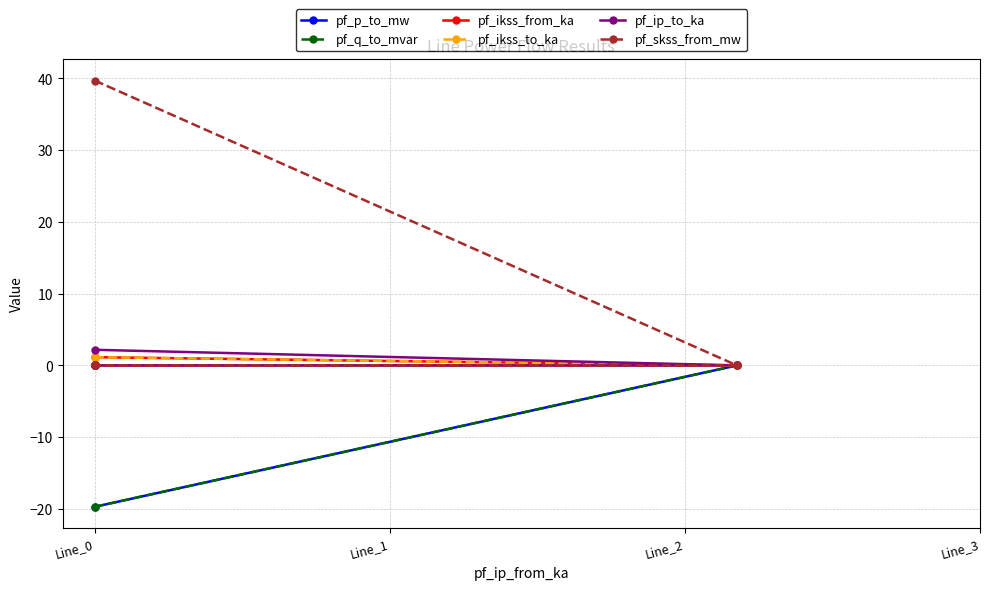

True or false: pf_ip_to_ka has a value of 2.2 at Line_0.

True